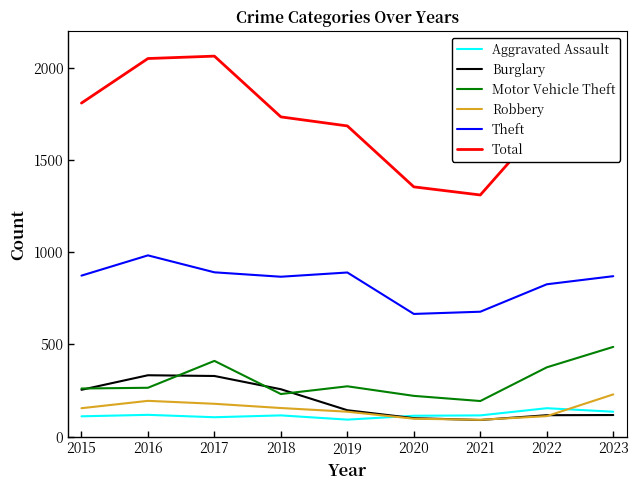

What is the maximum value shown in the chart?

2066